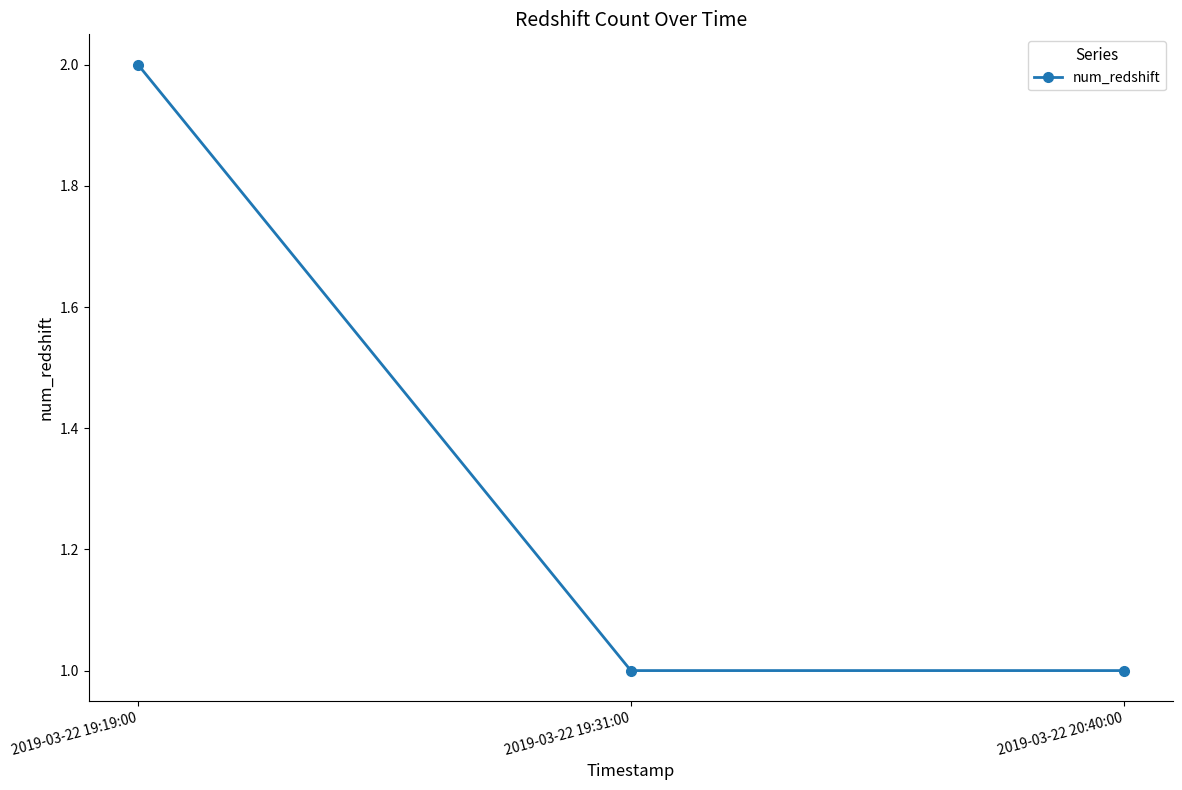

Reading left to right, transcribe all the data shown in this chart.

2	1	1